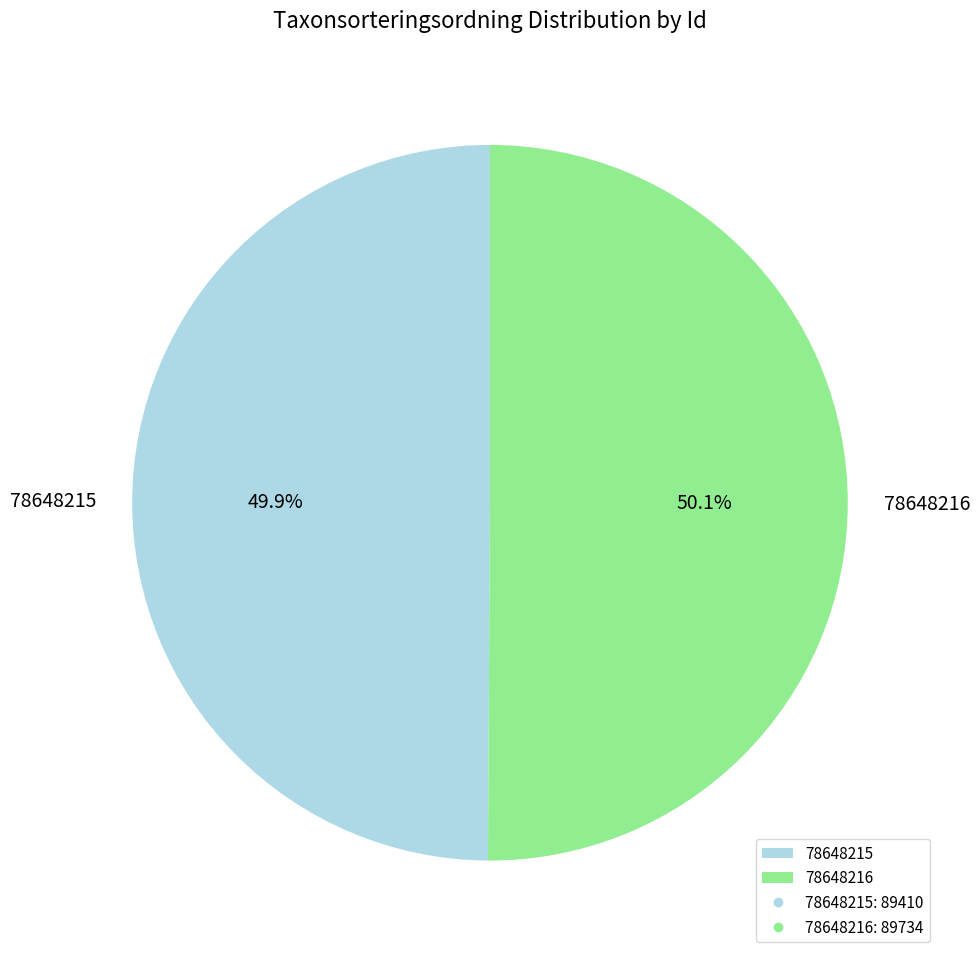

Is there a majority slice in this chart?

Yes